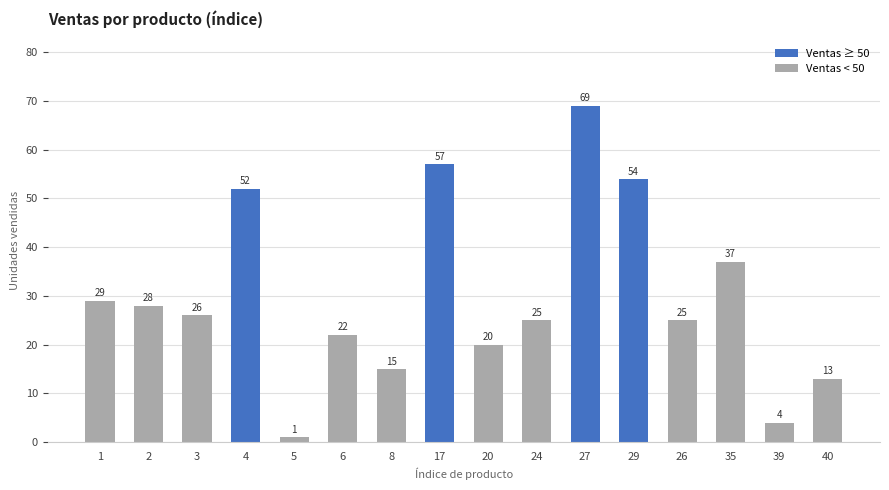

What is the change in value from 1 to 24?

-4